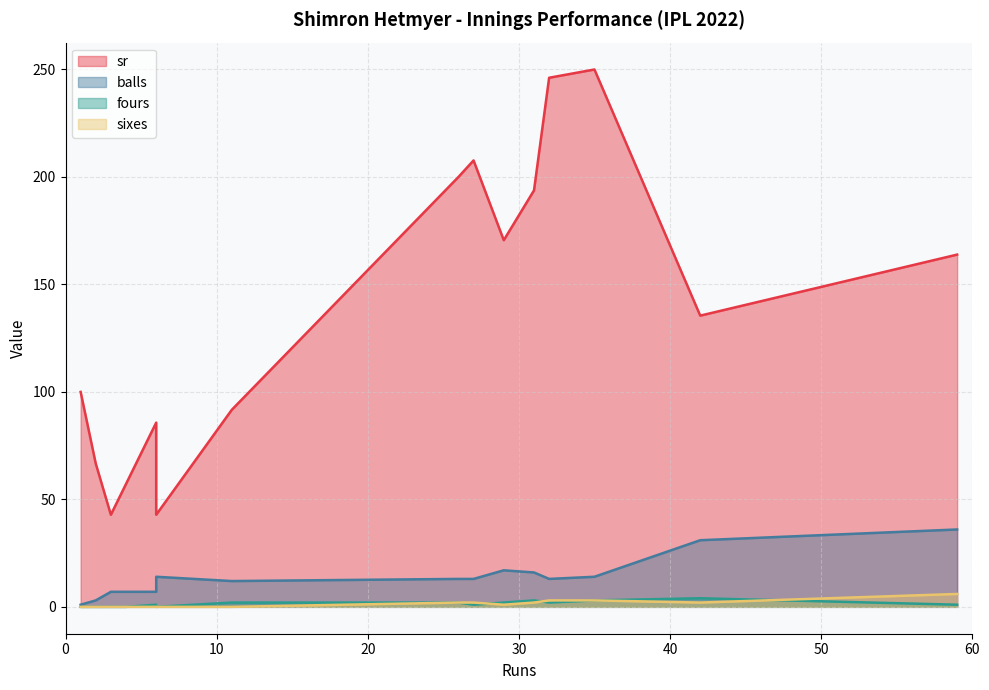

True or false: balls and sixes cross at least once.

False